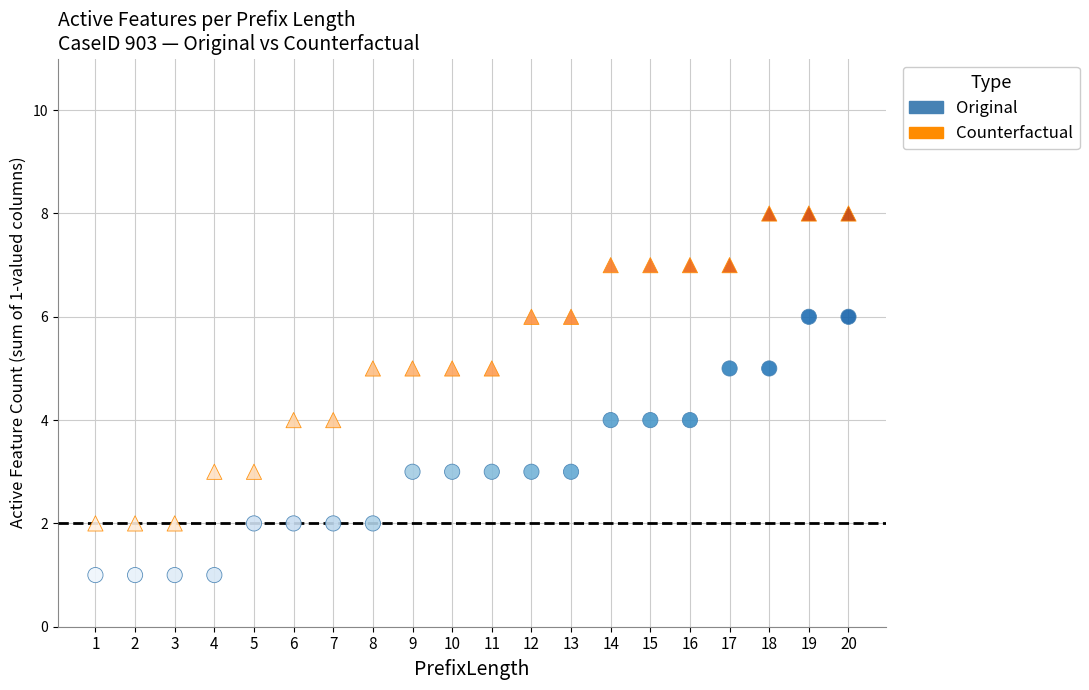

Which series contains the lowest Y value?

Original